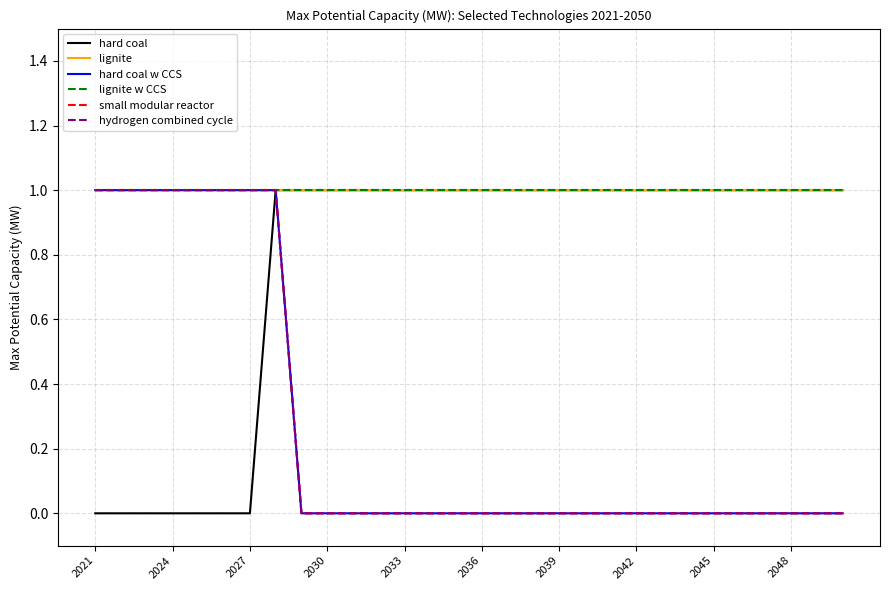

True or false: hard coal w CCS has more than 0 points higher than both neighbors.

False